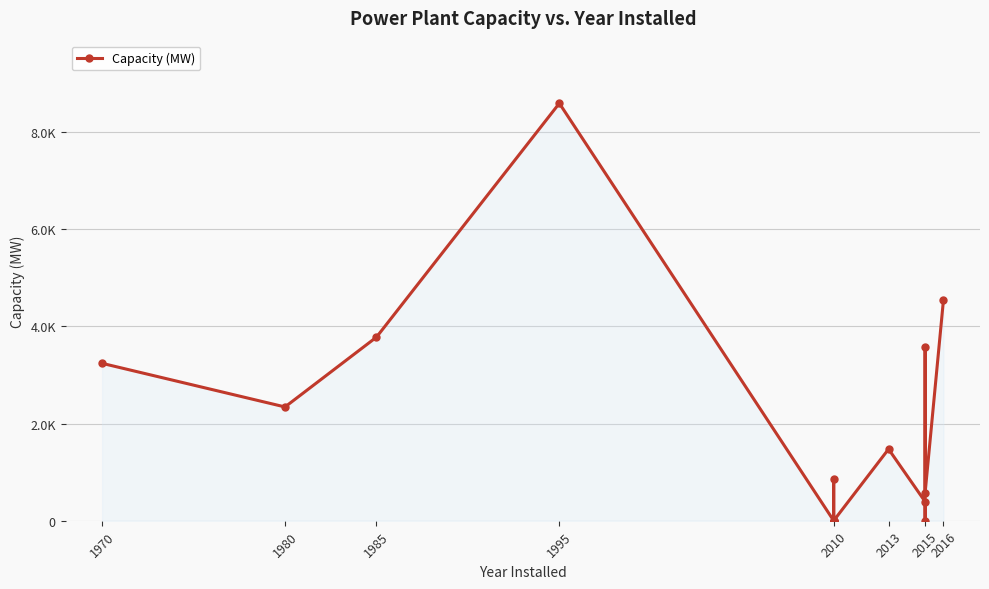

Is it true that the value at 1980 is 499.9?

False